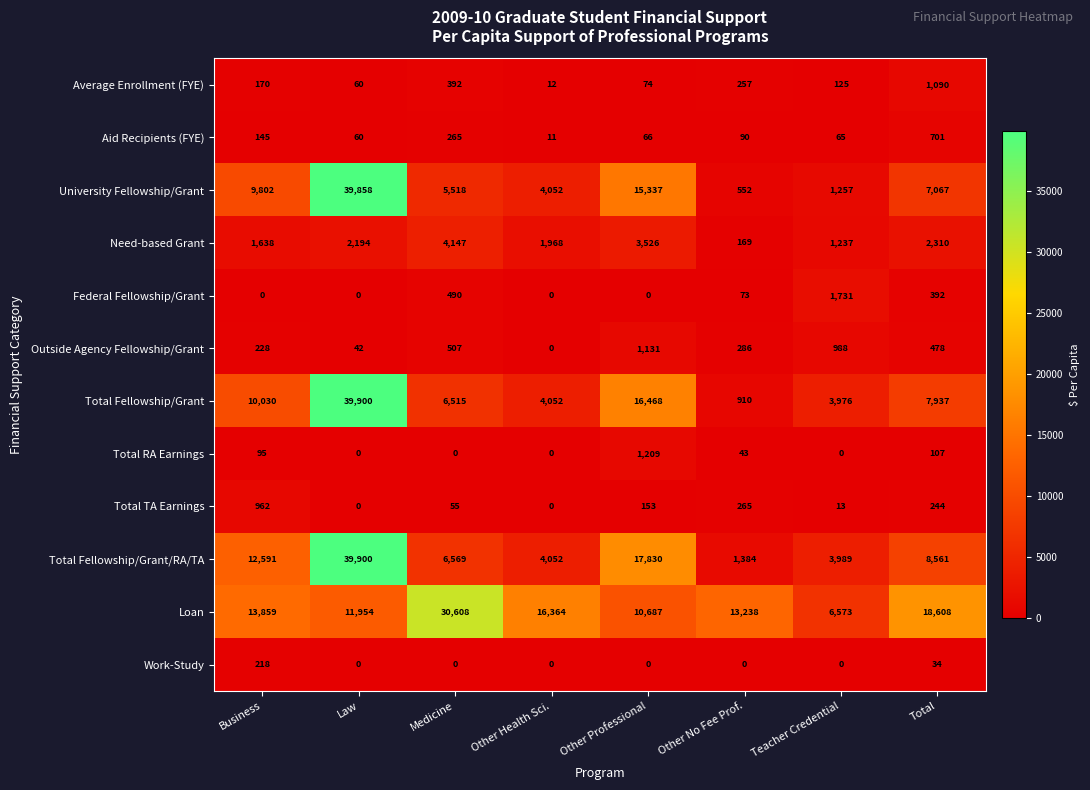

What is the greatest value displayed?

39900